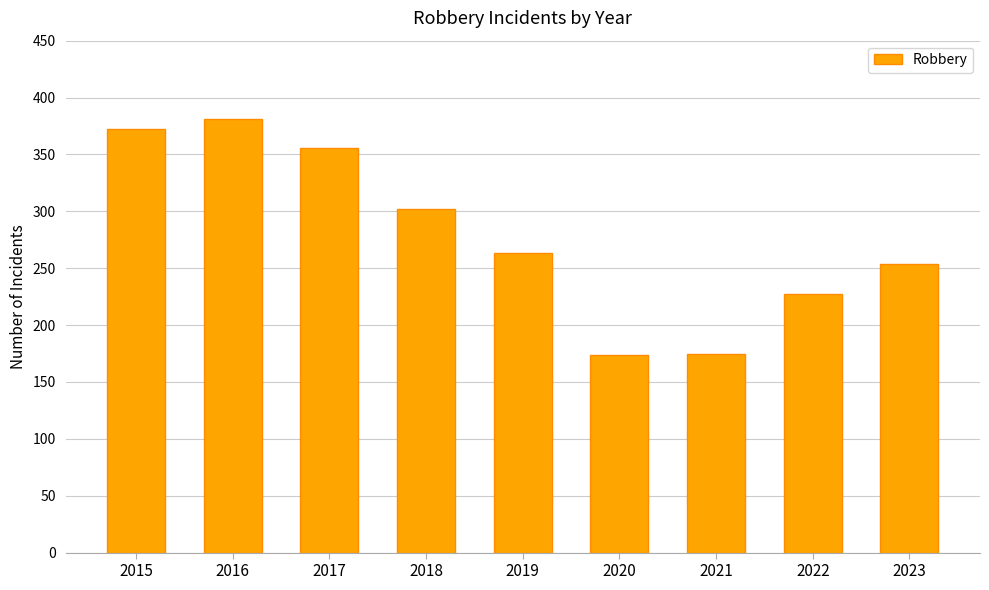

Is it true that the value at 2023 is 159?

False